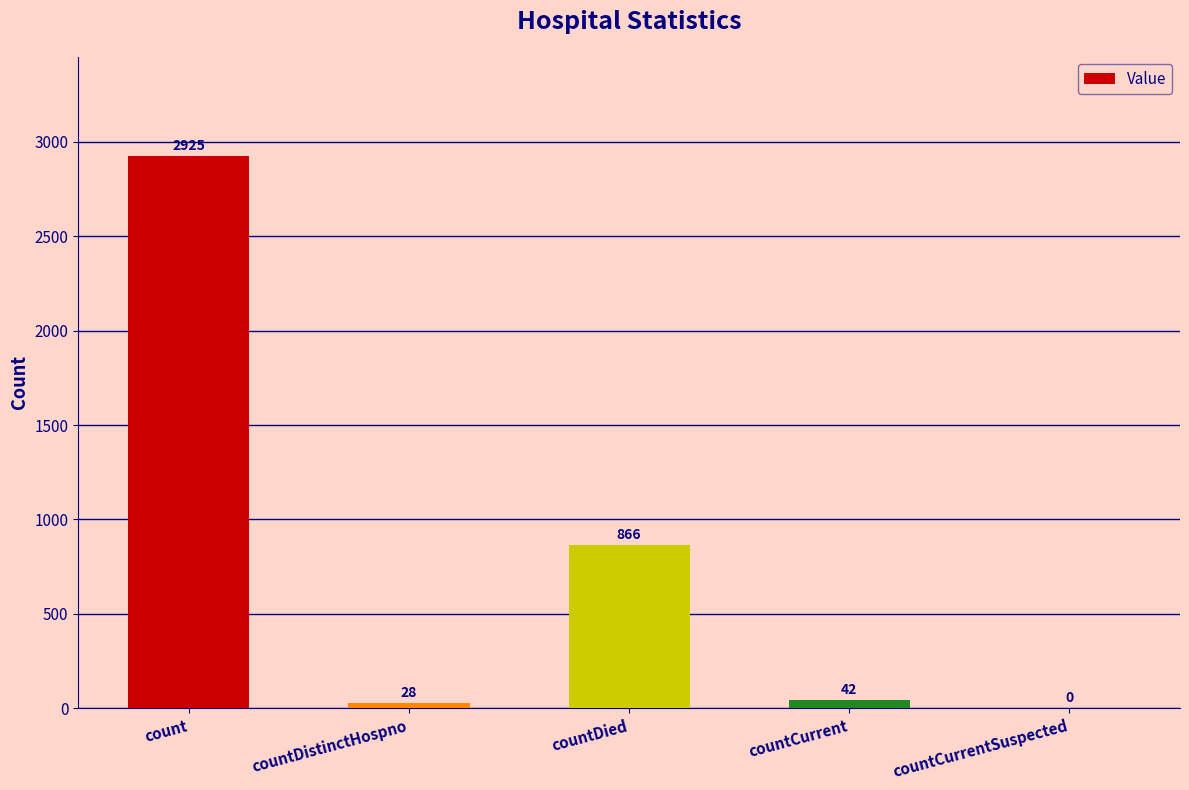

Count the number of data series in this chart.

1